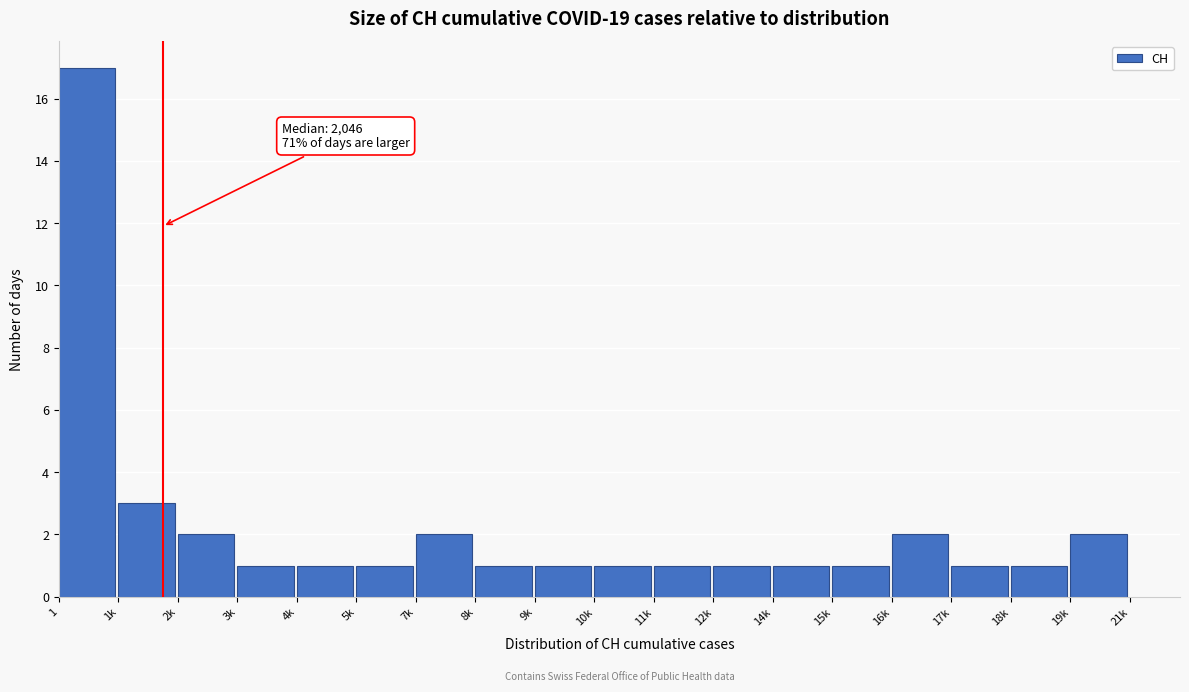

Reading left to right, transcribe all the data shown in this chart.

17	3	2	1	1	1	2	1	1	1	1	1	1	1	2	1	1	2